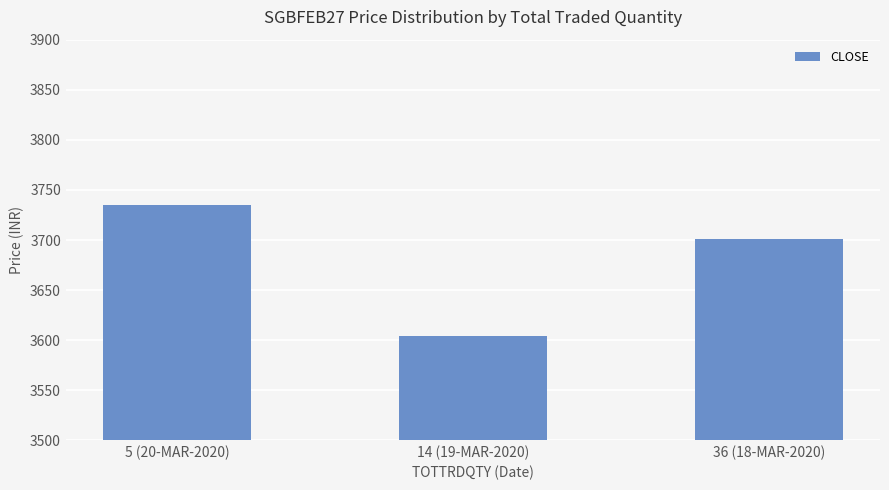

The value at 36 (18-MAR-2020) is 3701. True or false?

True